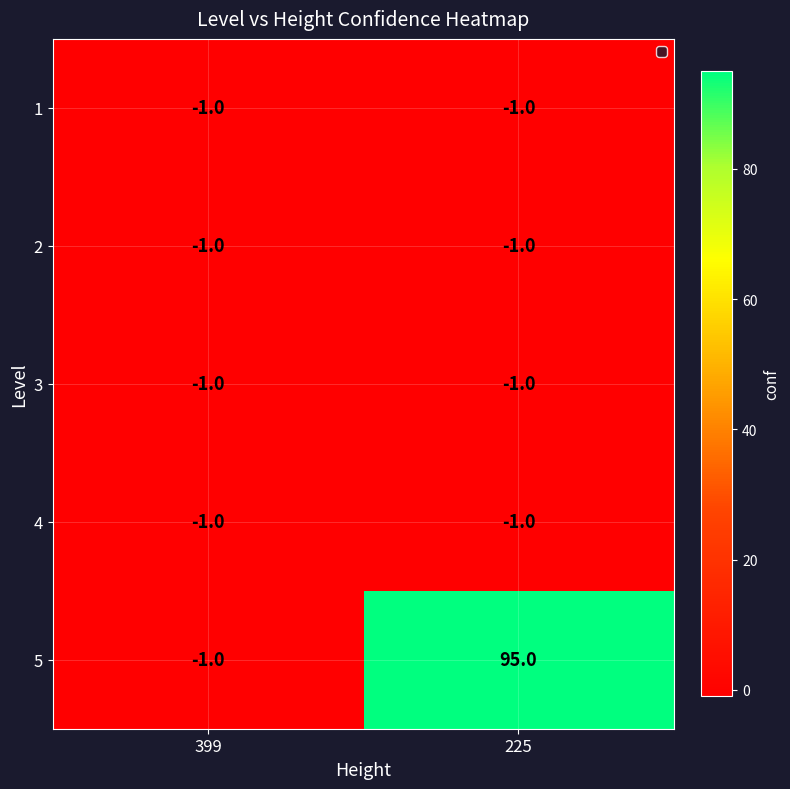

True or false: 4 has a value of 0 at 225.

False